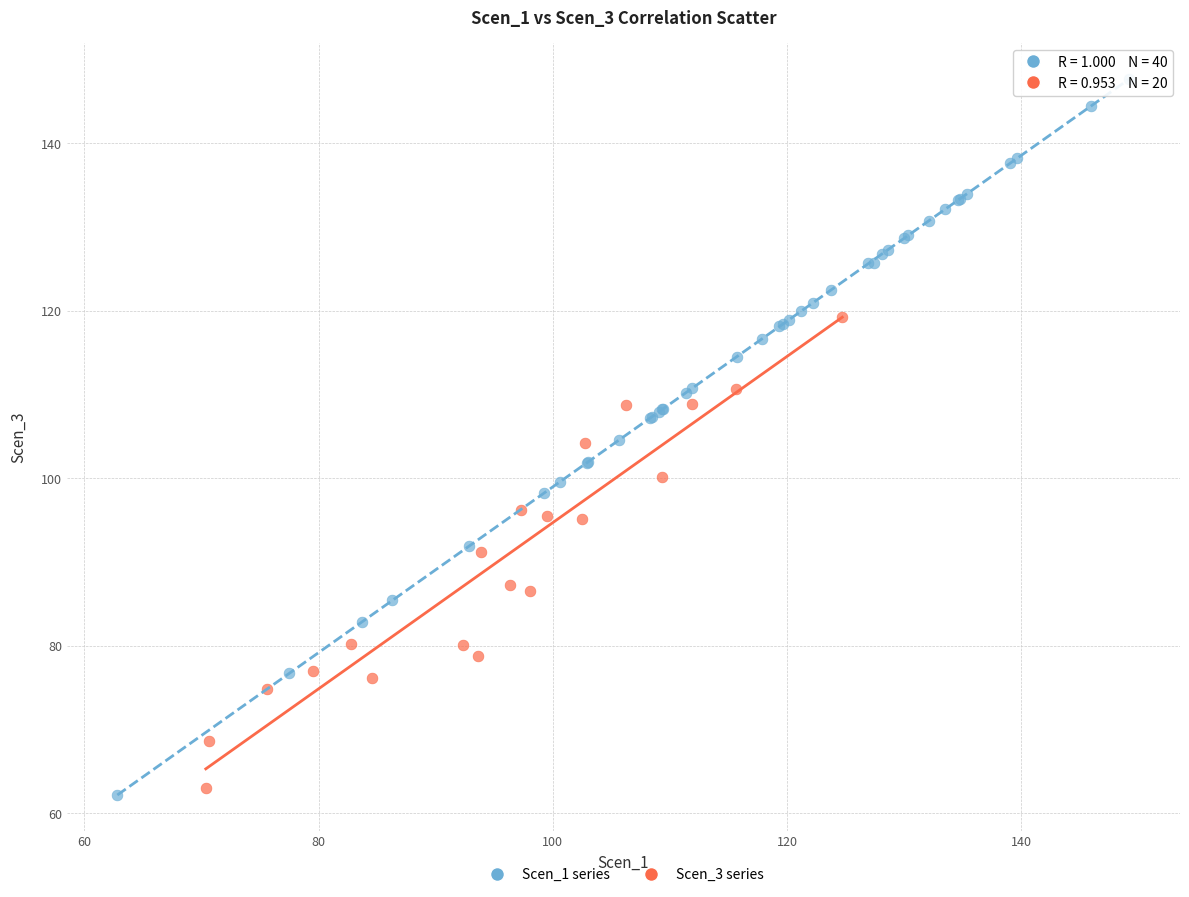

Which series contains the highest Y value?

Scen_1 series